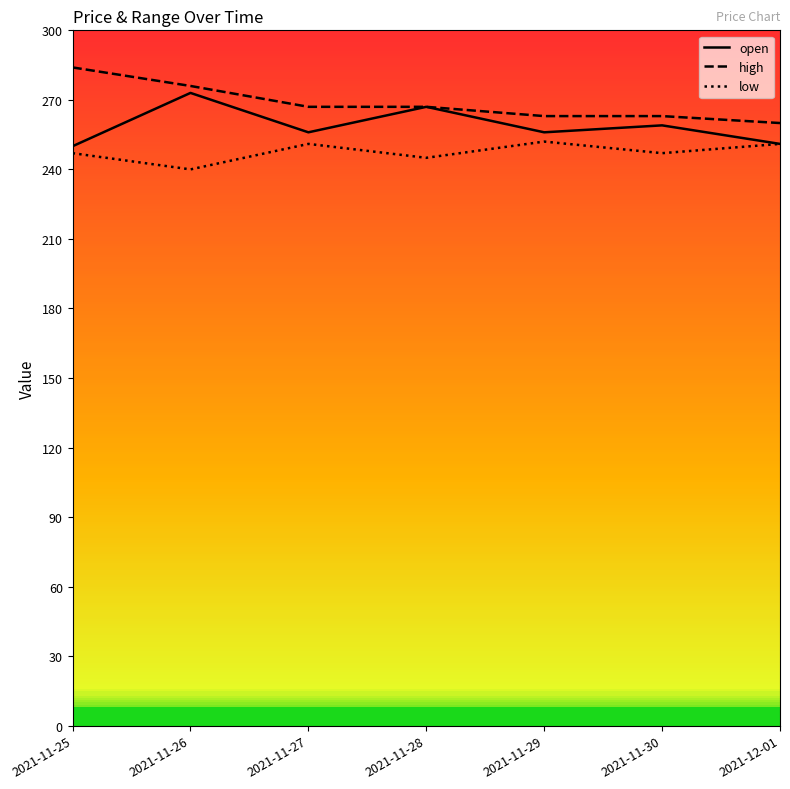

True or false: high and low cross at least once.

False